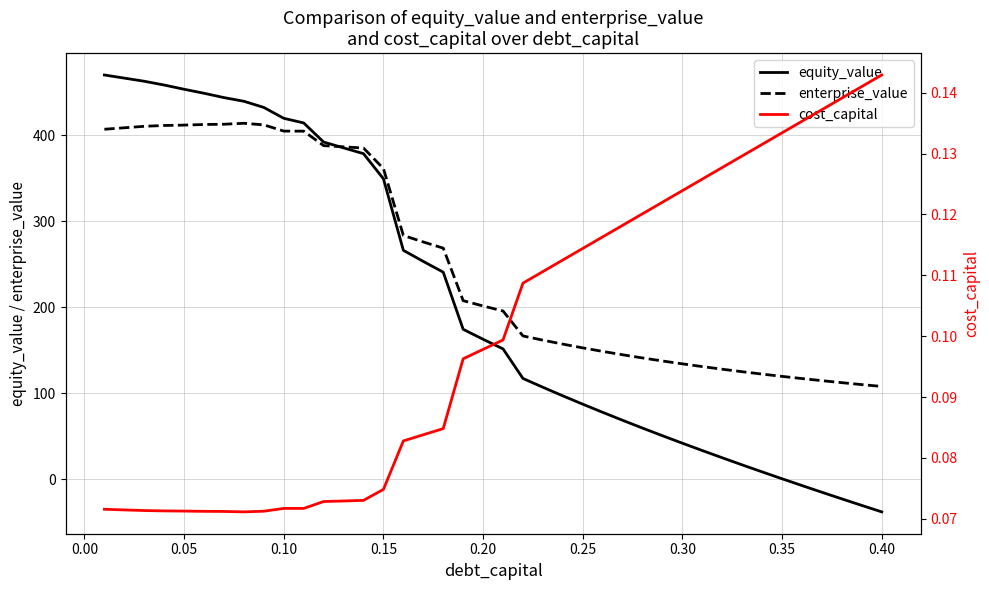

What is the lowest value of the equity_value series?

-37.8